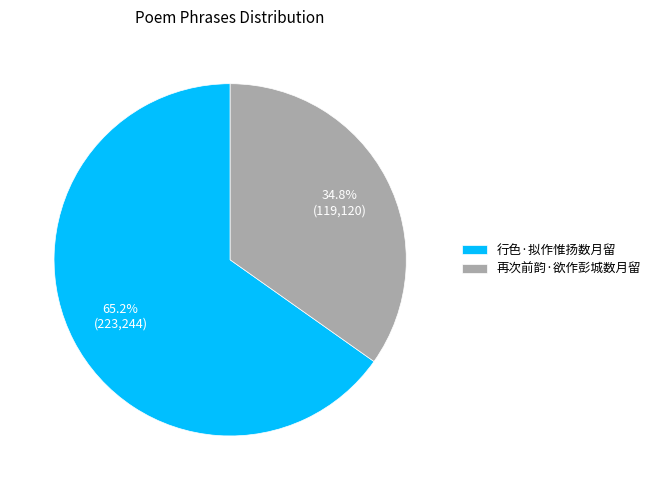

Which has a higher value, 再次前韵·欲作彭城数月留 or 行色·拟作惟扬数月留?

行色·拟作惟扬数月留